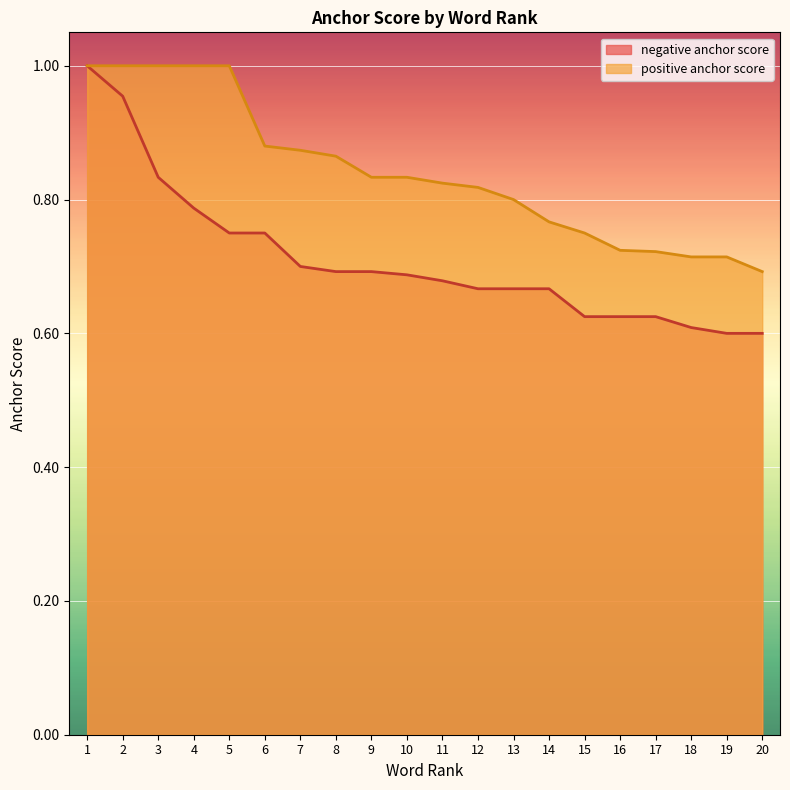

Which series has the largest total across all categories?

positive anchor score